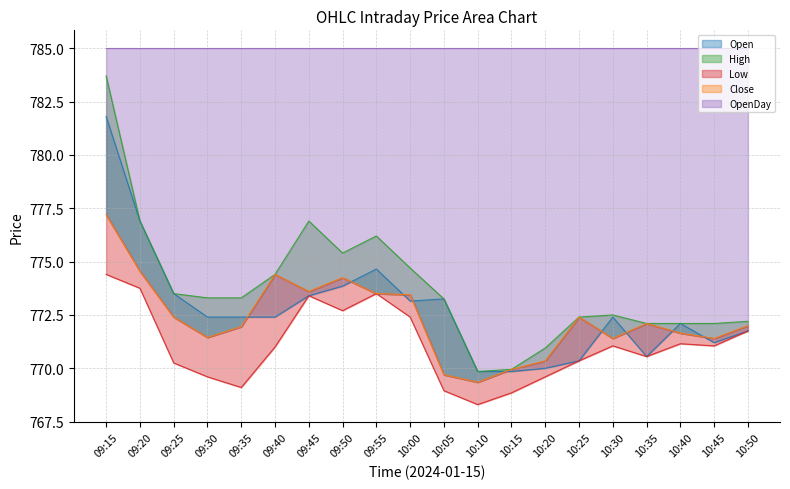

Reading left to right, extract all data points from this chart.

Open: 781.8	776.9	773.5	772.4	772.4	772.4	773.4	773.9	774.6	773.1	773.2	769.9	769.9	770.0	770.4	772.4	770.5	772.1	771.2	771.8
High: 783.7	776.9	773.5	773.3	773.3	774.4	776.9	775.4	776.2	774.7	773.2	769.9	770.0	771.0	772.4	772.5	772.1	772.1	772.1	772.2
Low: 774.4	773.8	770.2	769.6	769.1	771.0	773.4	772.7	773.5	772.4	769.0	768.3	768.9	769.6	770.4	771.0	770.5	771.1	771.0	771.8
Close: 777.2	774.5	772.4	771.5	772.0	774.4	773.6	774.2	773.5	773.5	769.7	769.4	770.0	770.4	772.4	771.4	772.1	771.6	771.4	772.0